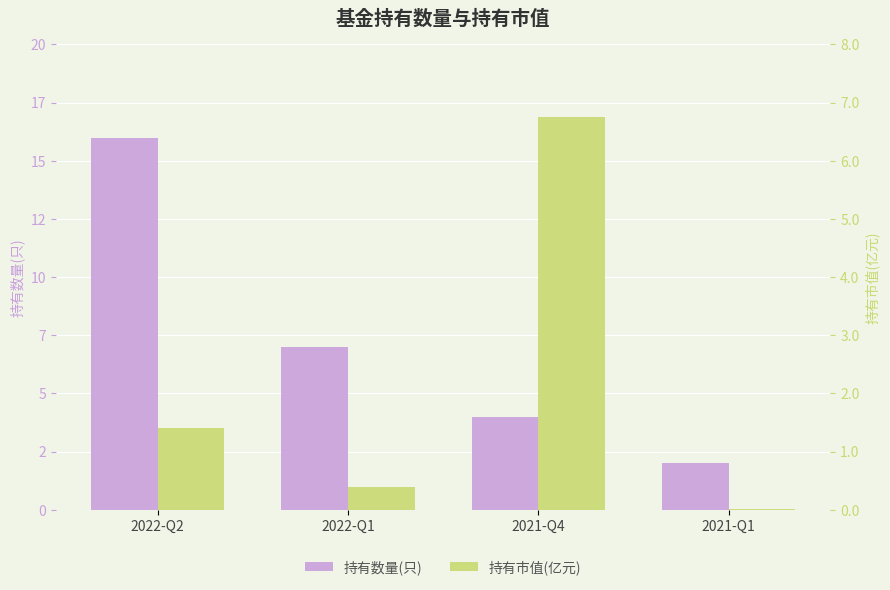

Is the value of 持有市值(亿元) at 2022-Q2 greater than the value of 持有数量(只) at 2021-Q4?

No